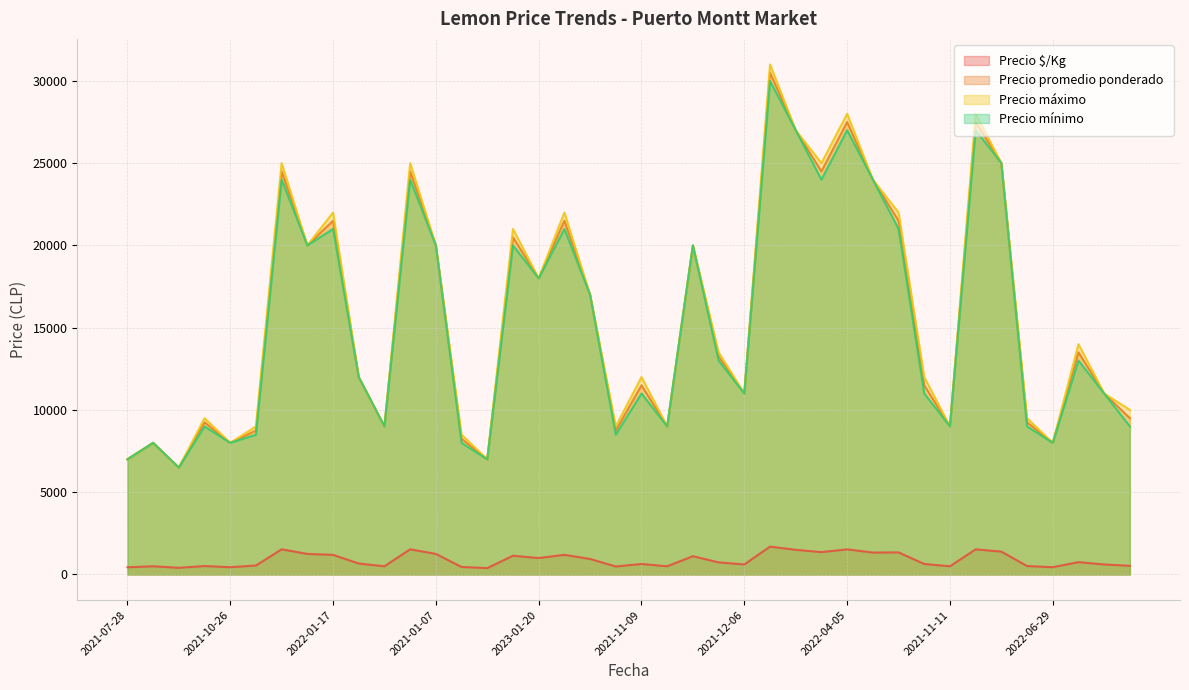

Is the value of Precio máximo at 2022-04-05 greater than the value of Precio mínimo at 2021-11-09?

Yes